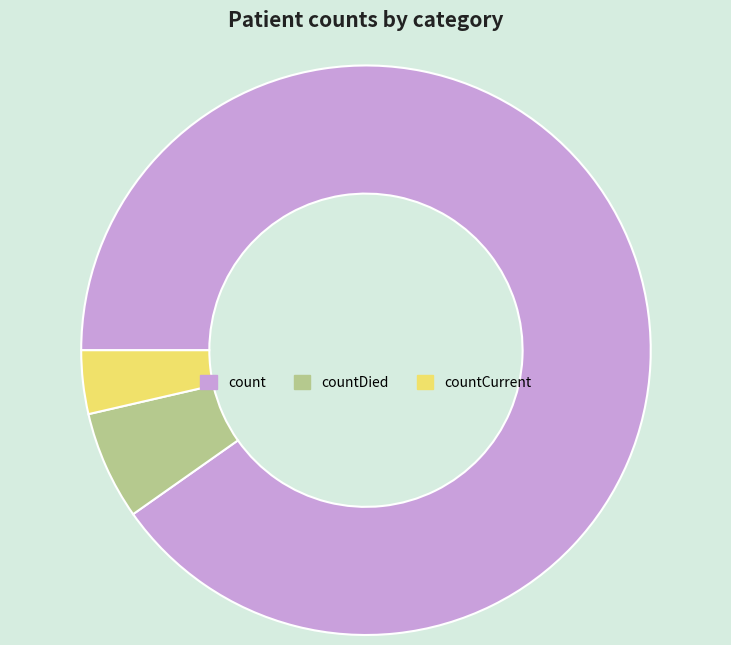

Is there any slice that represents more than half of the pie?

Yes